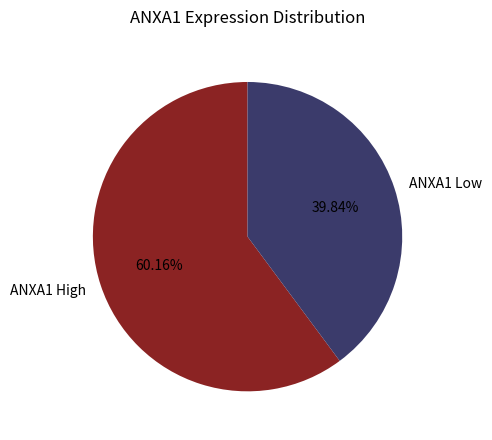

To the nearest percent, what is the difference between the largest and smallest slice percentages?

20%